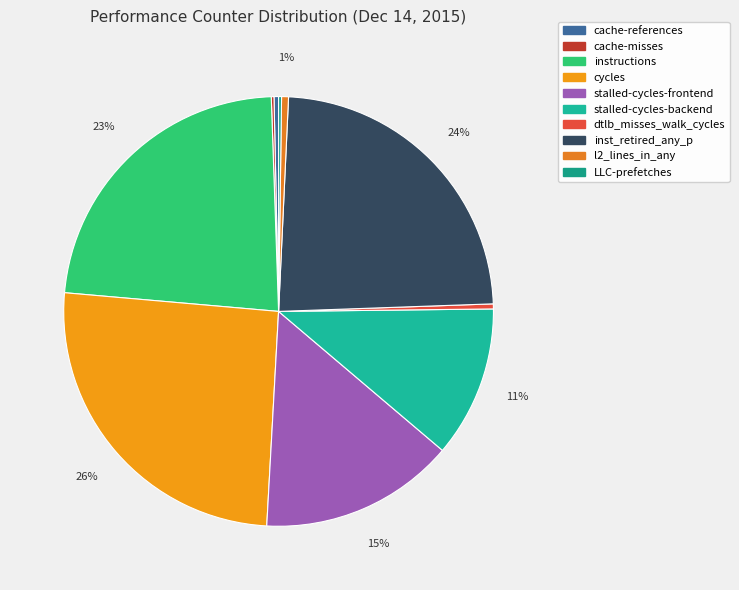

Is cache-misses the majority of the pie?

No